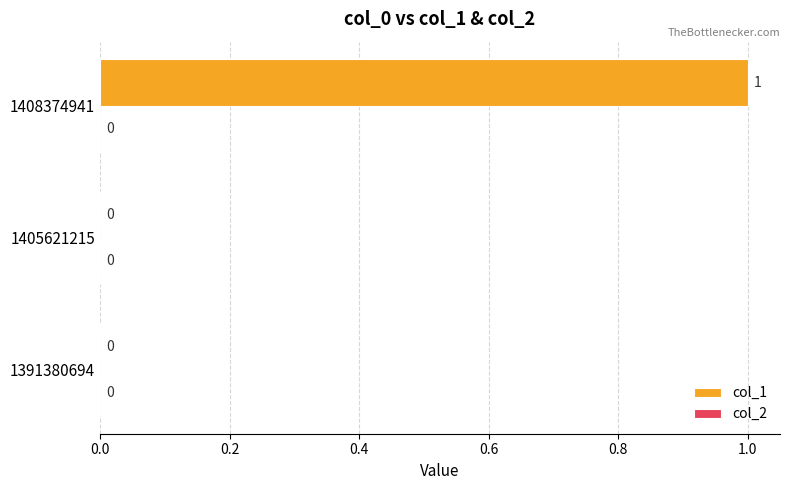

What is the change in value from 1405621215 to 1408374941?

+1